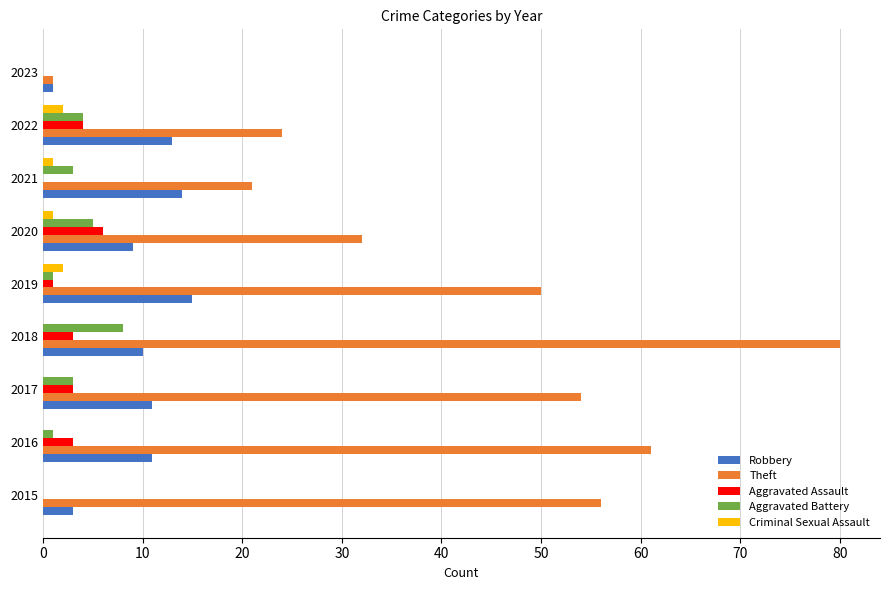

At which category is the sum across all series the highest?

2018